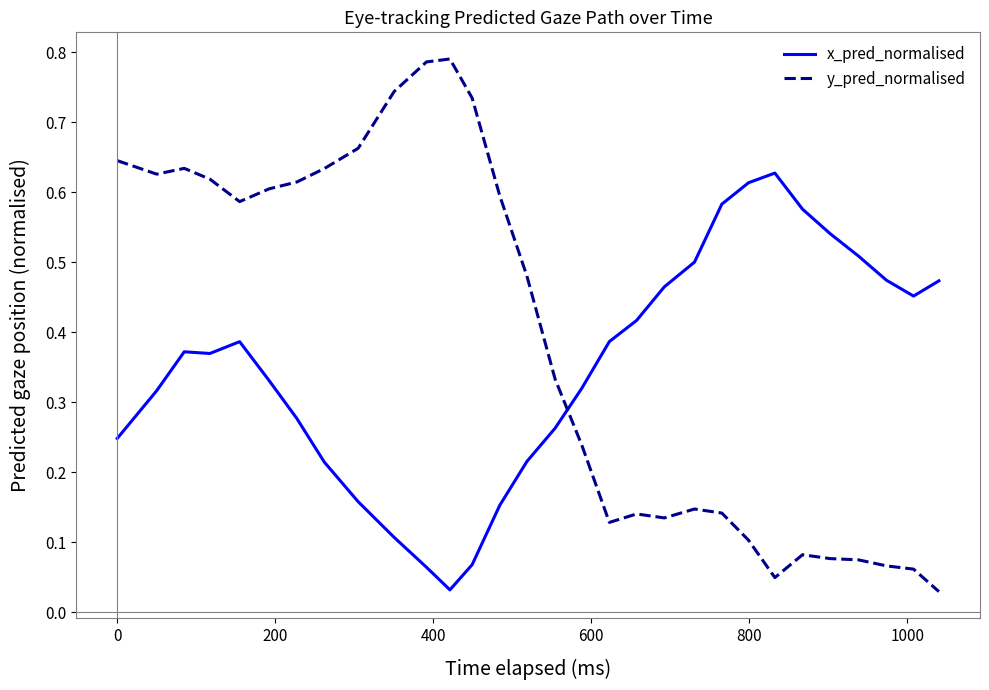

What are all the series names shown in the legend?

x_pred_normalised, y_pred_normalised